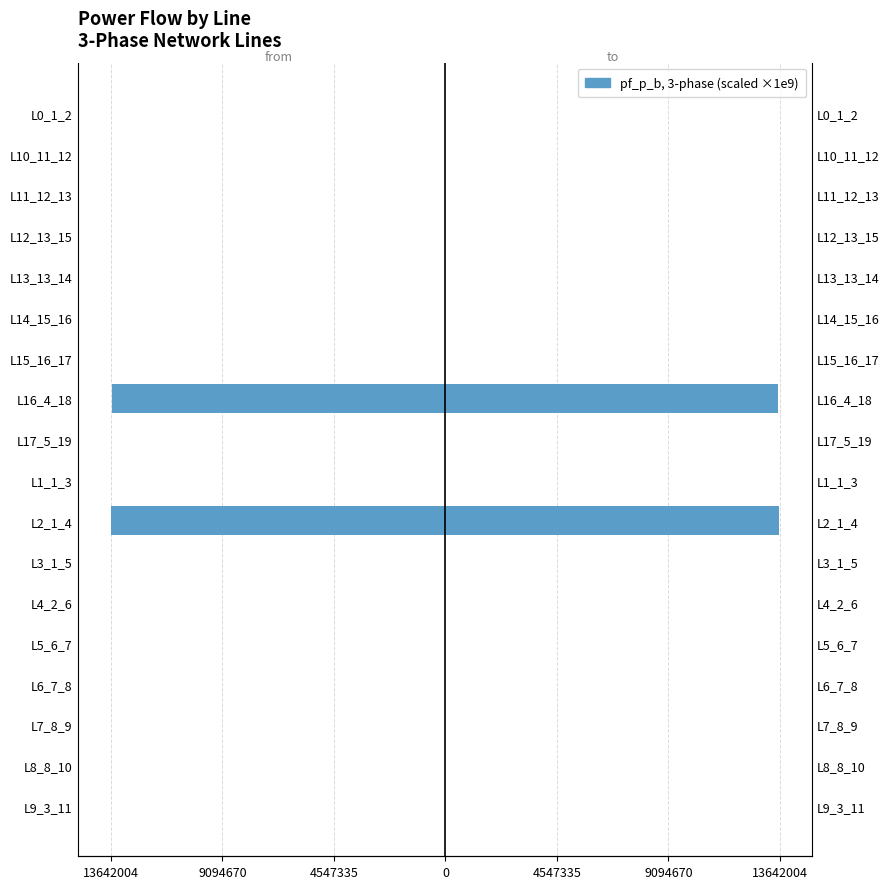

How many groups of bars are there?

18